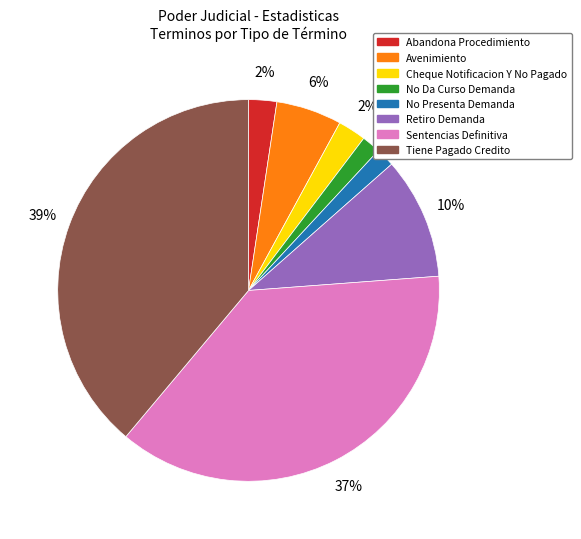

What is the ratio of the value at Abandona Procedimiento to the value at Cheque Notificacion Y No Pagado?

1.0